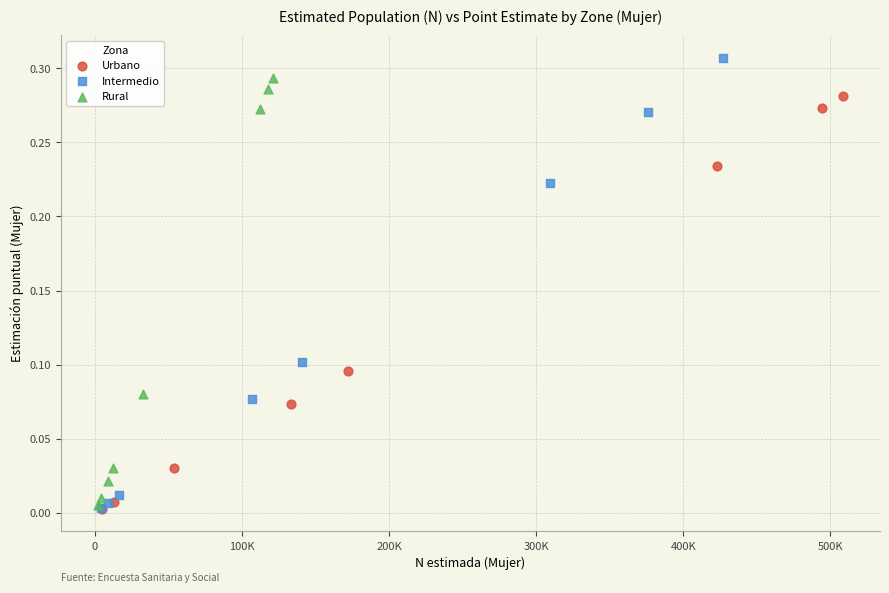

Which series has the widest spread of Y values?

Intermedio